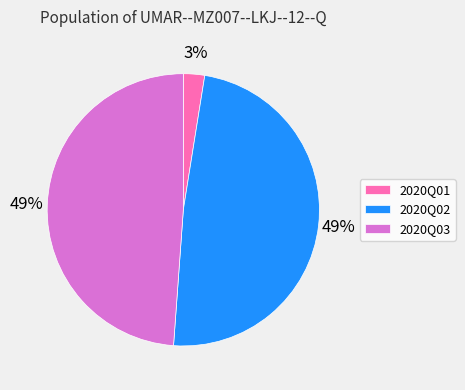

To the nearest percent, what is the difference between the 2020Q01 and 2020Q02 slice percentages?

46%